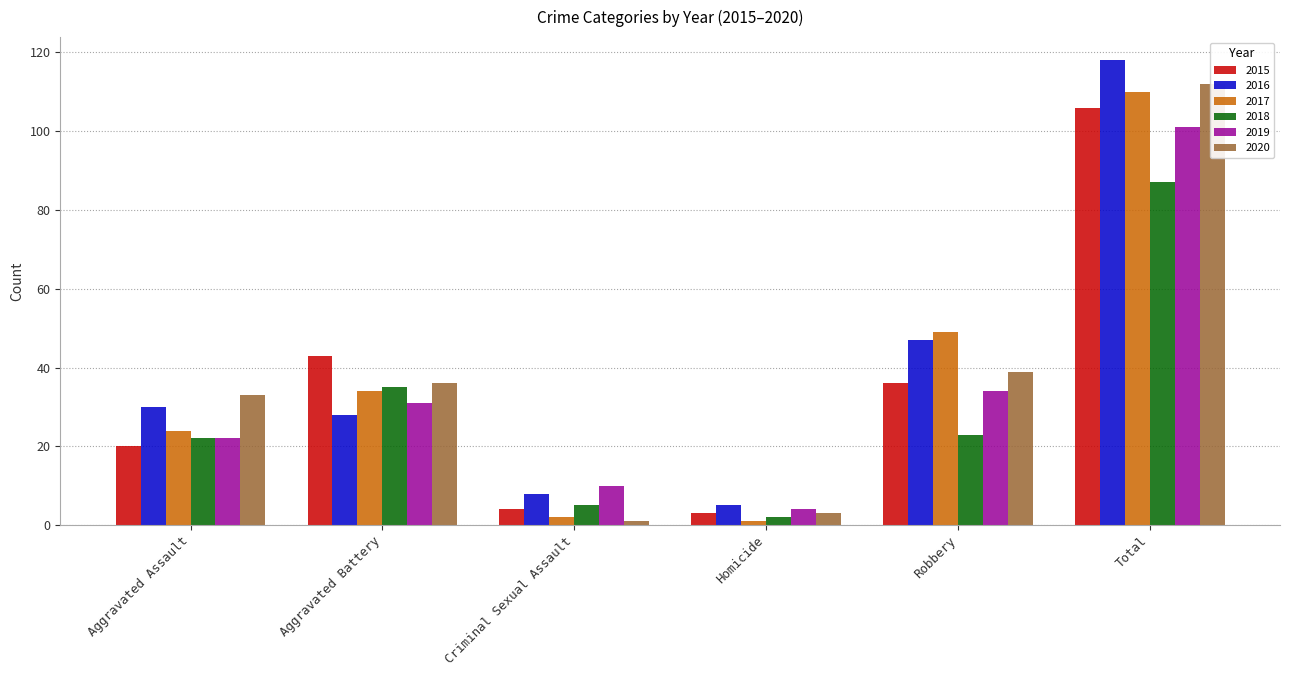

What are all the series names shown in the legend?

2015, 2016, 2017, 2018, 2019, 2020